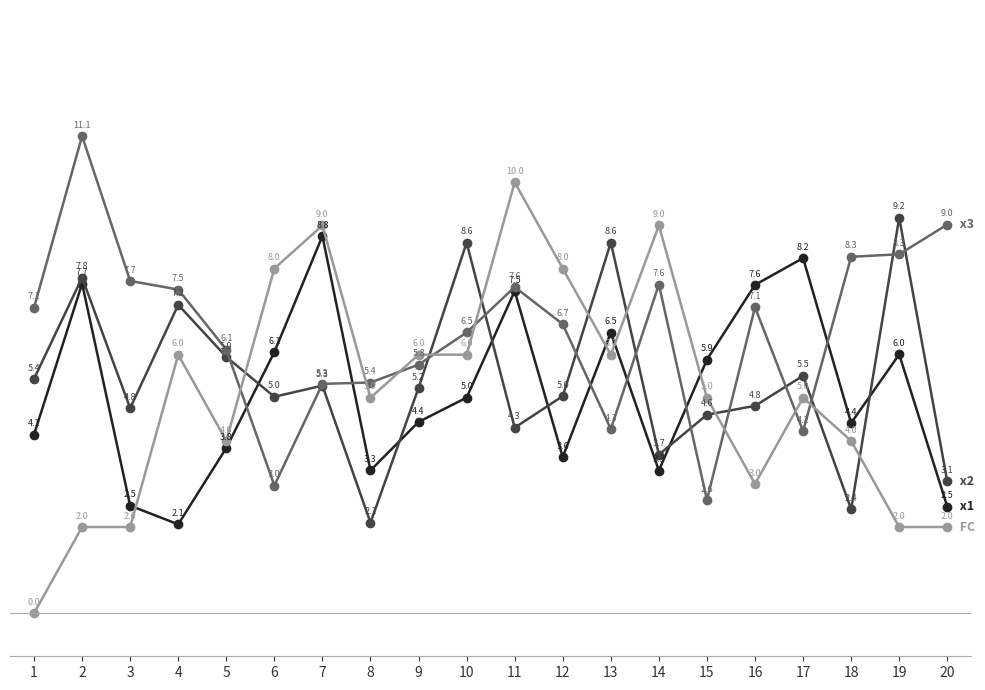

Does the chart have visible grid lines?

No